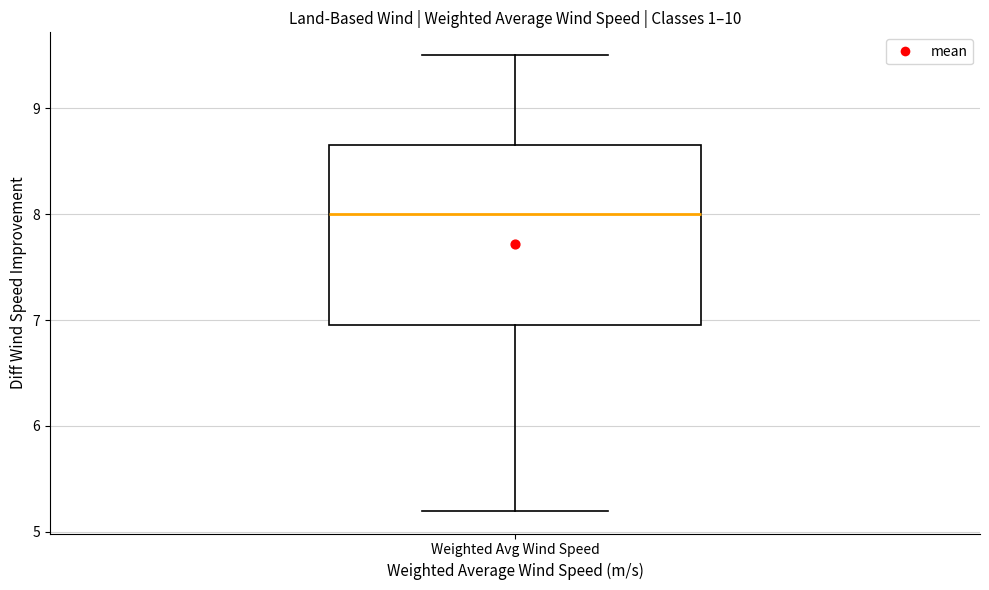

Transcribe this box plot: give where the median line is, the range the box spans, and where the two whiskers end, as read against the y-axis. The values are not printed on the chart, so give them approximately, as read against the axis.

median 8.0, box 7.0 to 8.7, whiskers 5.2 to 9.5